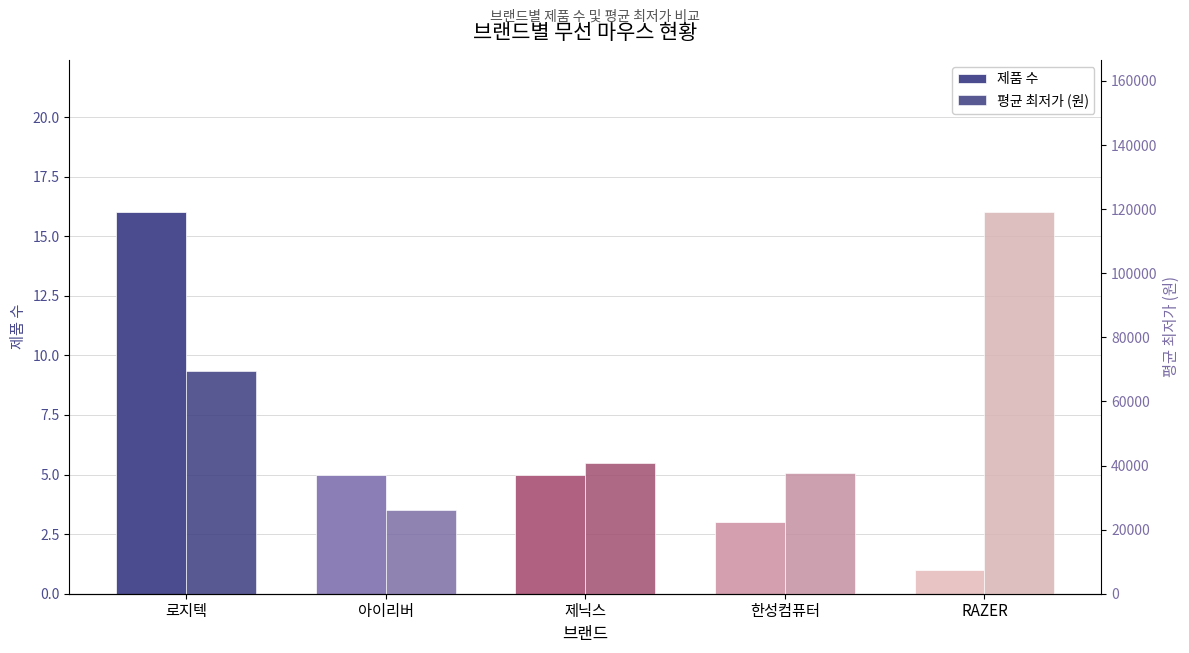

True or false: 평균 최저가 (원) has a value of 40668 at 제닉스.

True